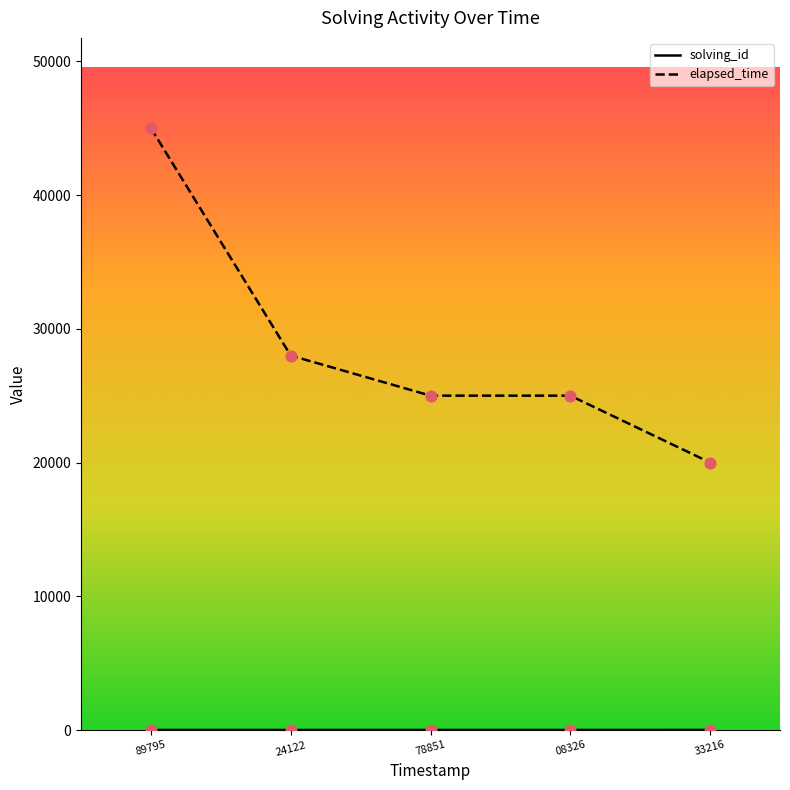

At which category is the sum across all series the highest?

89795